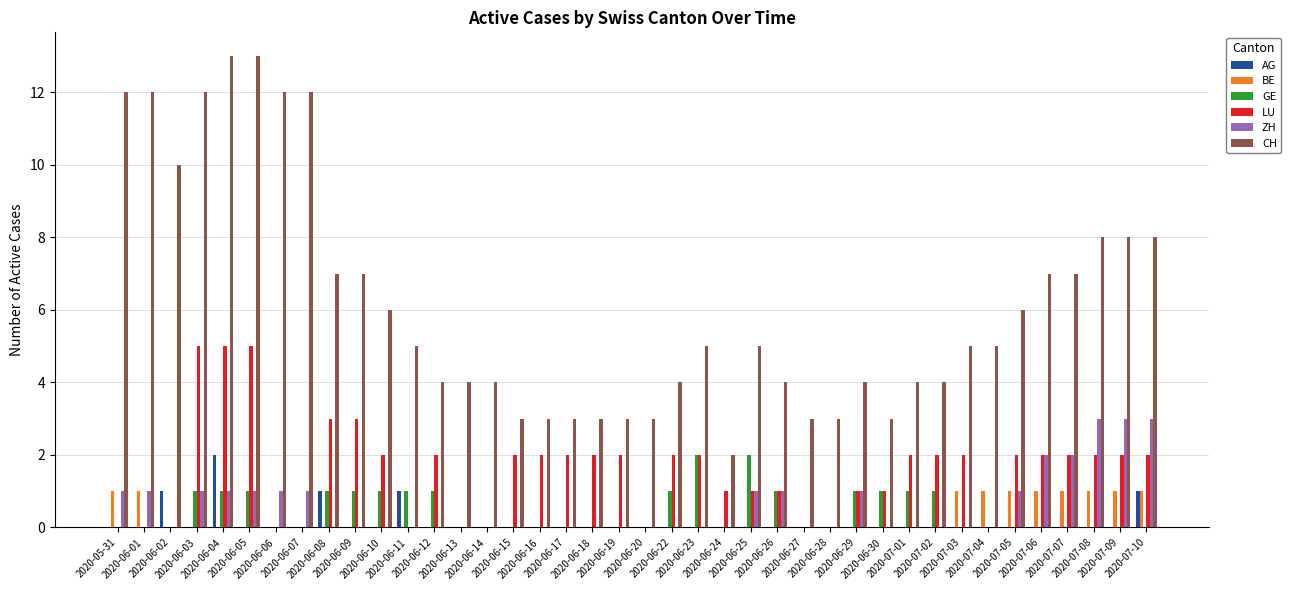

What is the maximum value shown in the chart?

13